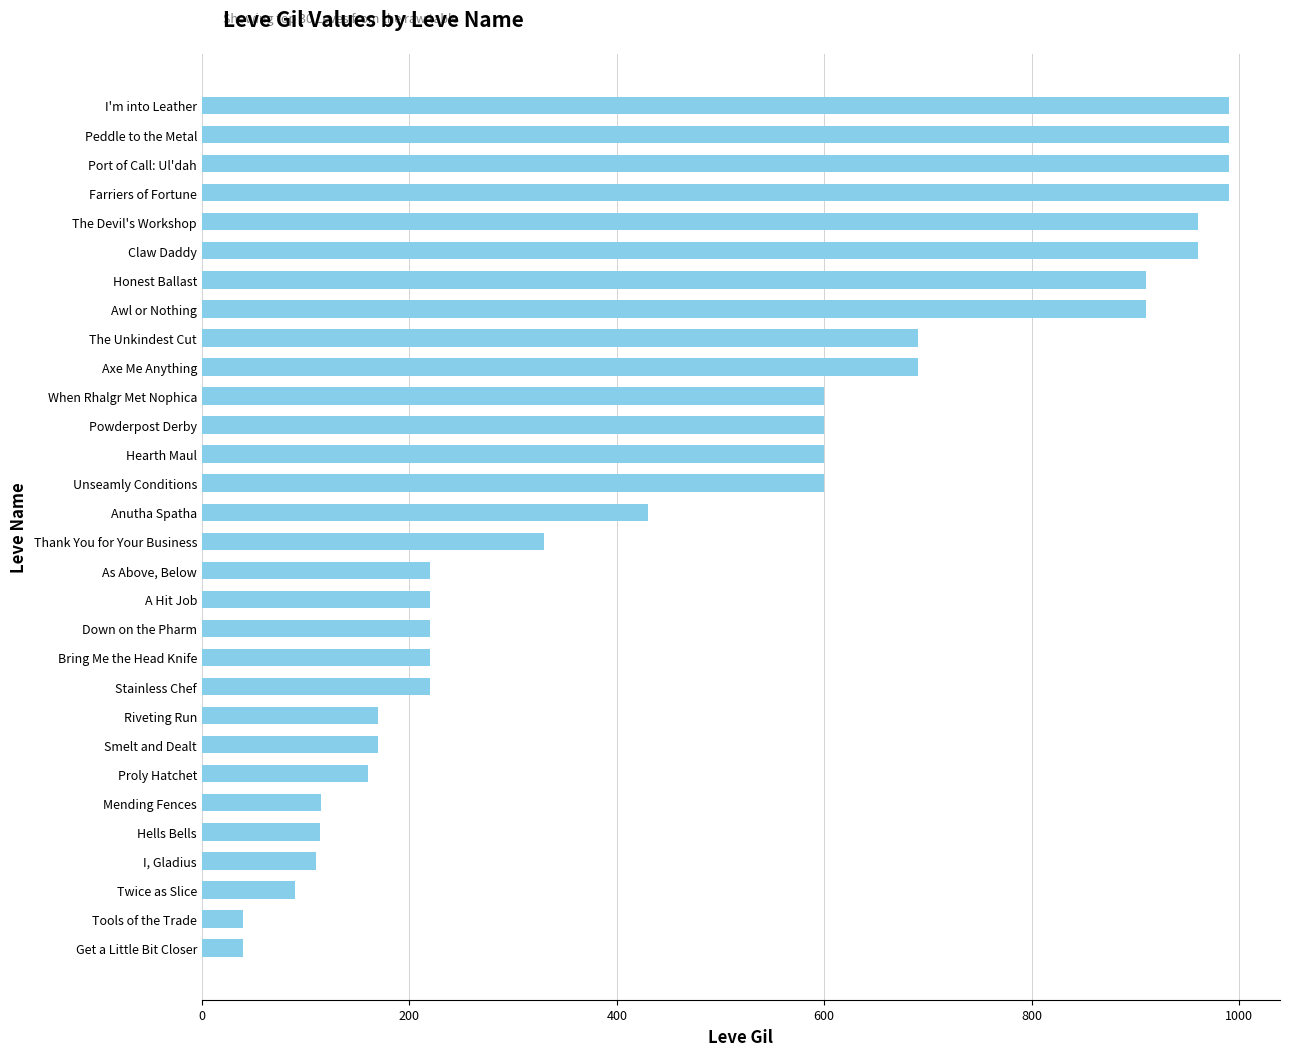

What value does the data have at Proly Hatchet?

160